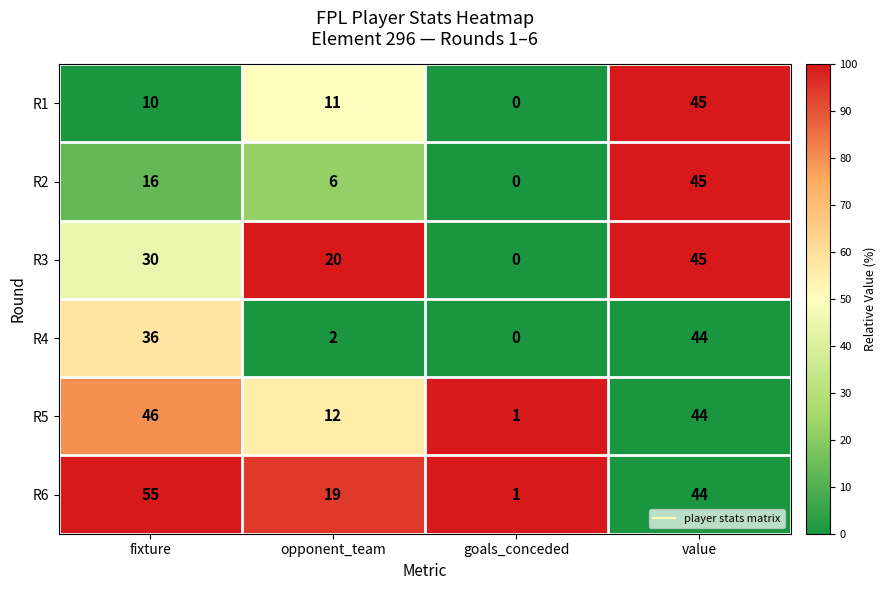

Between opponent_team and goals_conceded, which series saw the biggest shift?

R3